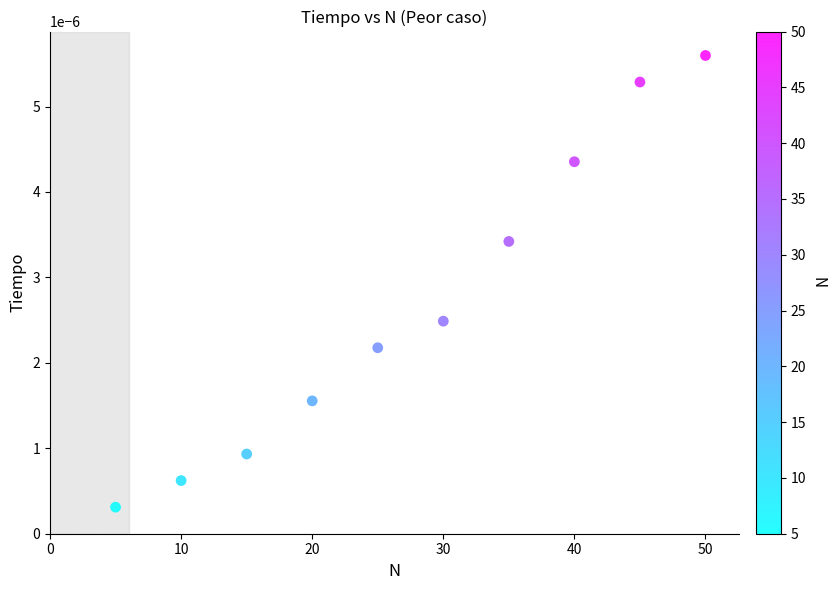

What is the range of X values (max minus min)?

45.0